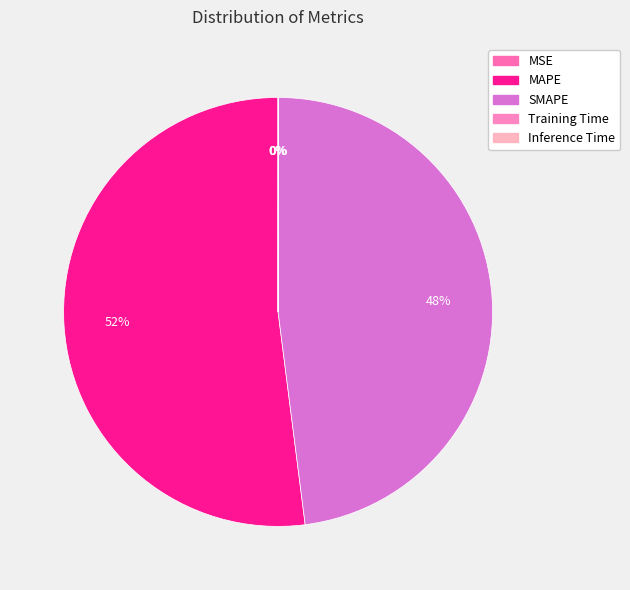

Is there a majority slice in this chart?

Yes